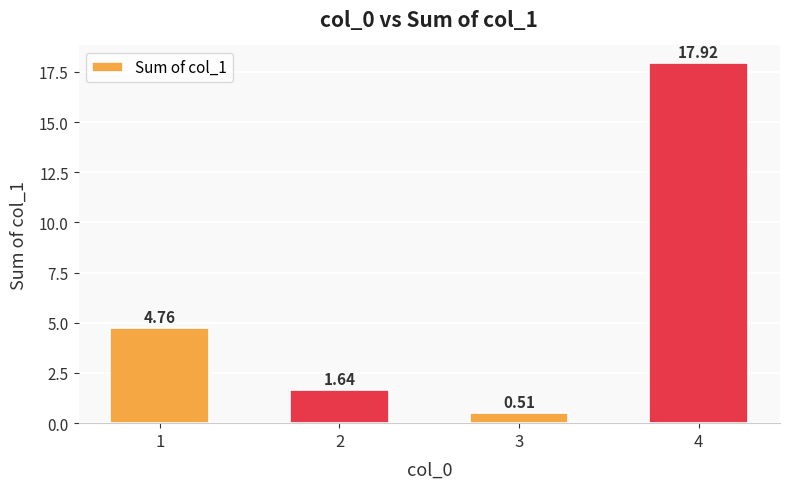

Are the bars grouped side by side (vs. stacked)?

No